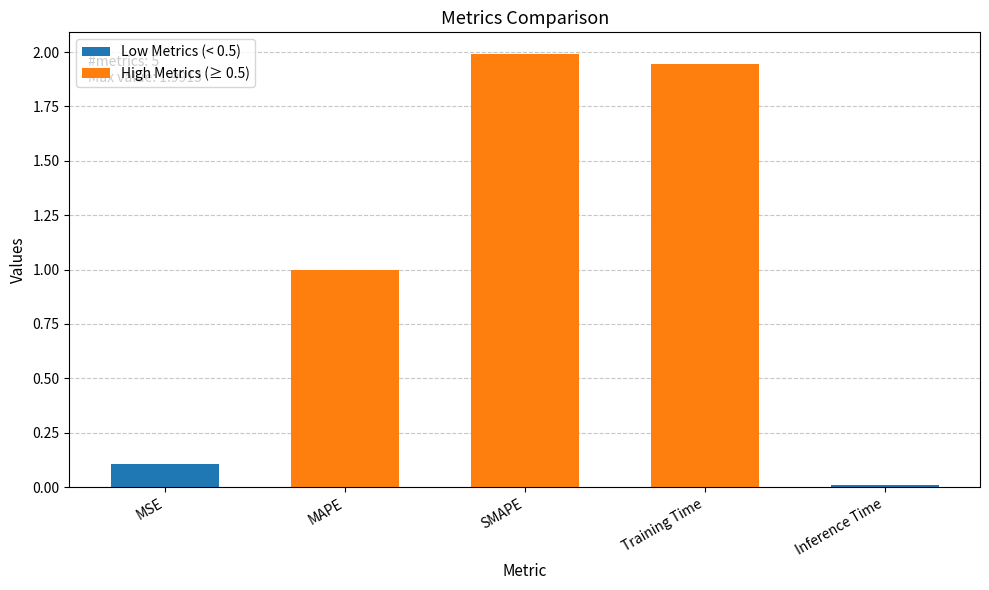

What is the approximate value at SMAPE?

2.0